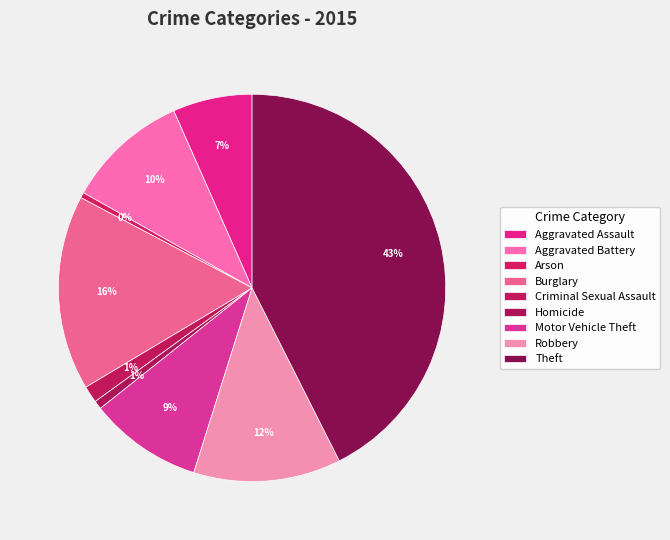

Count the number of slices in the pie.

9